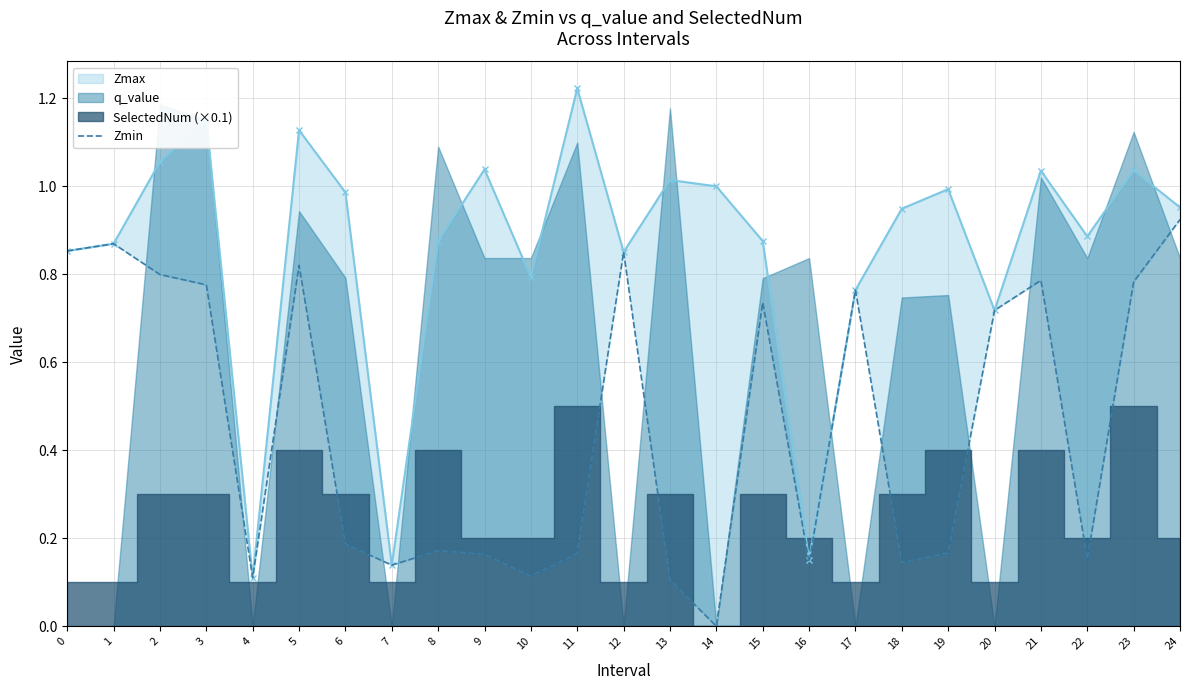

What is the average value?

0.5